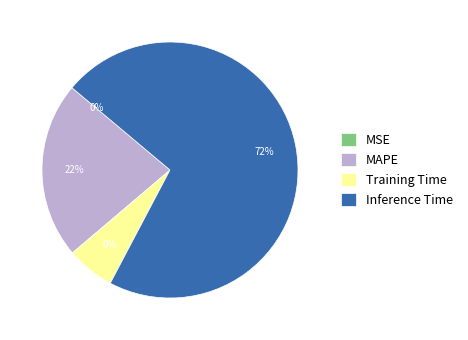

Do Training Time and Inference Time together represent more than half of the pie?

Yes